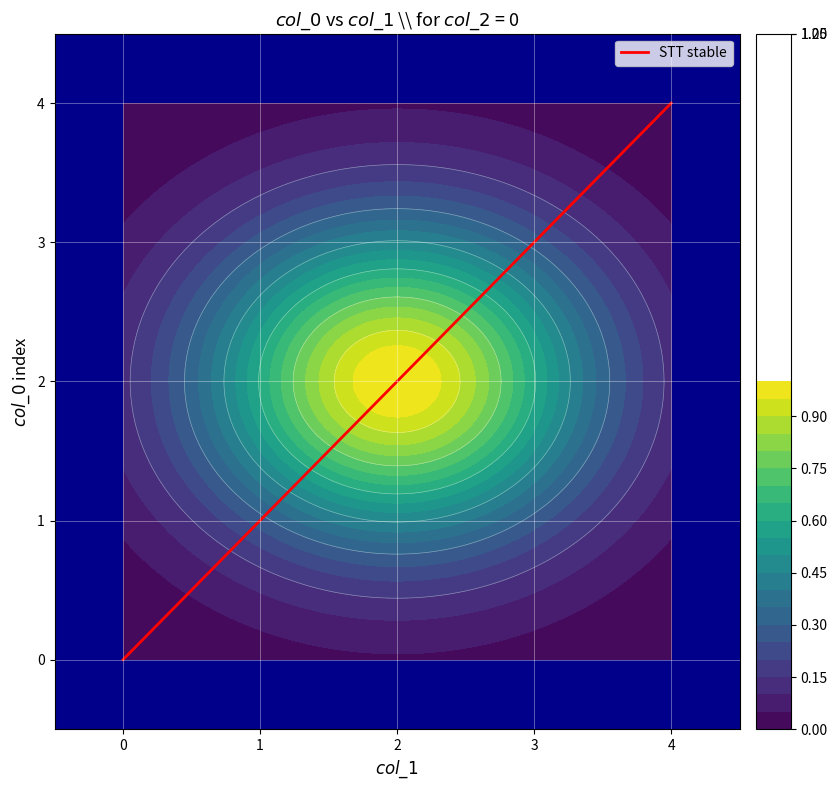

The STT stable series shows 1 at 2. True or false?

False